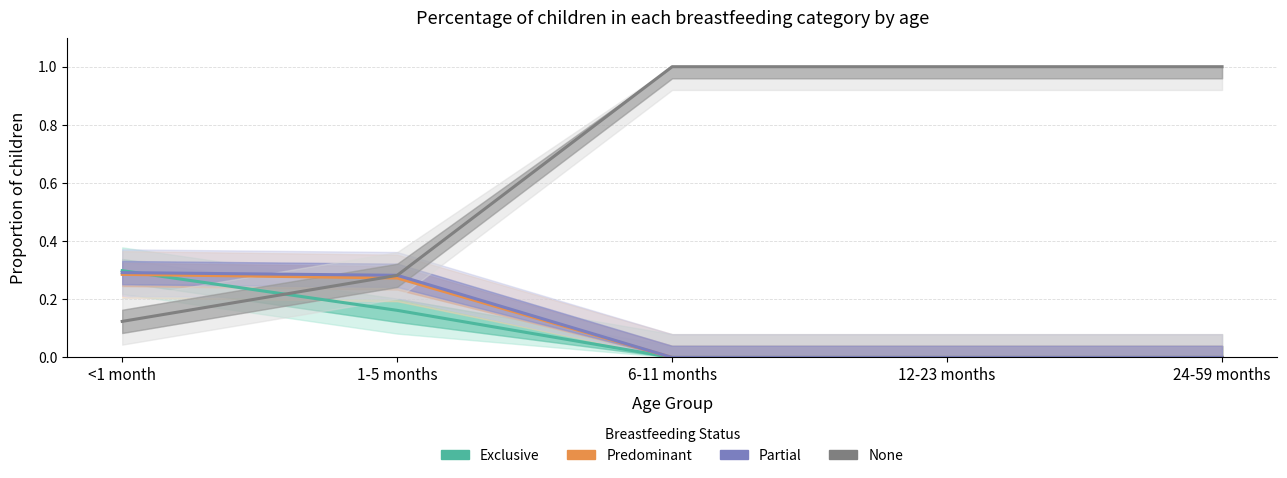

Rank the categories by Exclusive value from highest to lowest.

<1 month, 1-5 months, 6-11 months, 12-23 months, 24-59 months